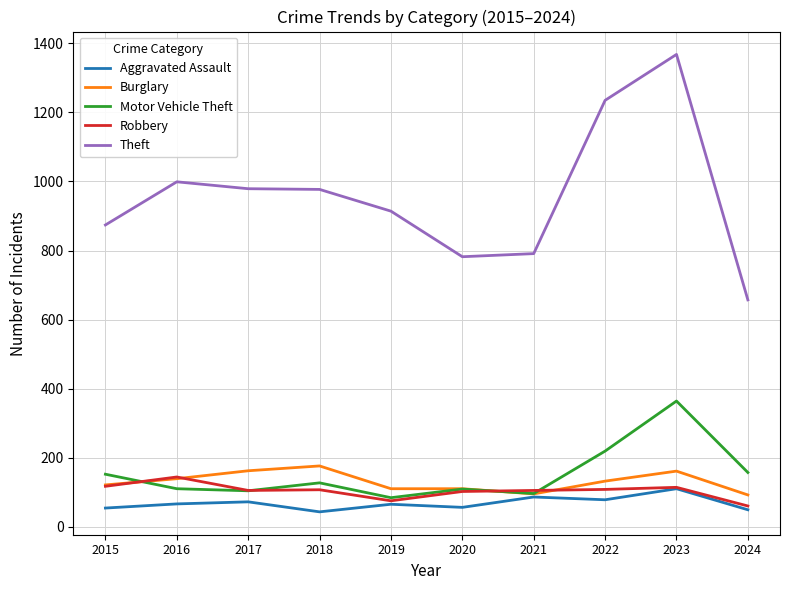

Which category has the highest value in the Motor Vehicle Theft series?

2023